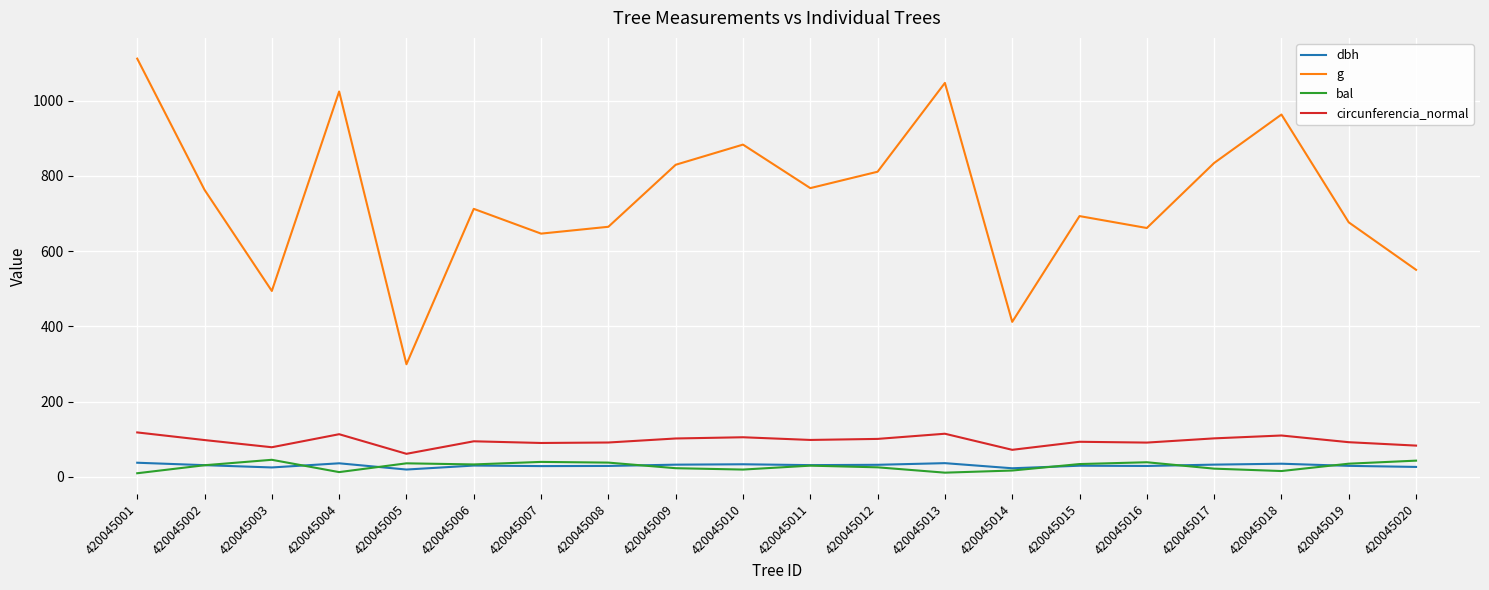

Which label corresponds to the largest value in the chart?

420045001